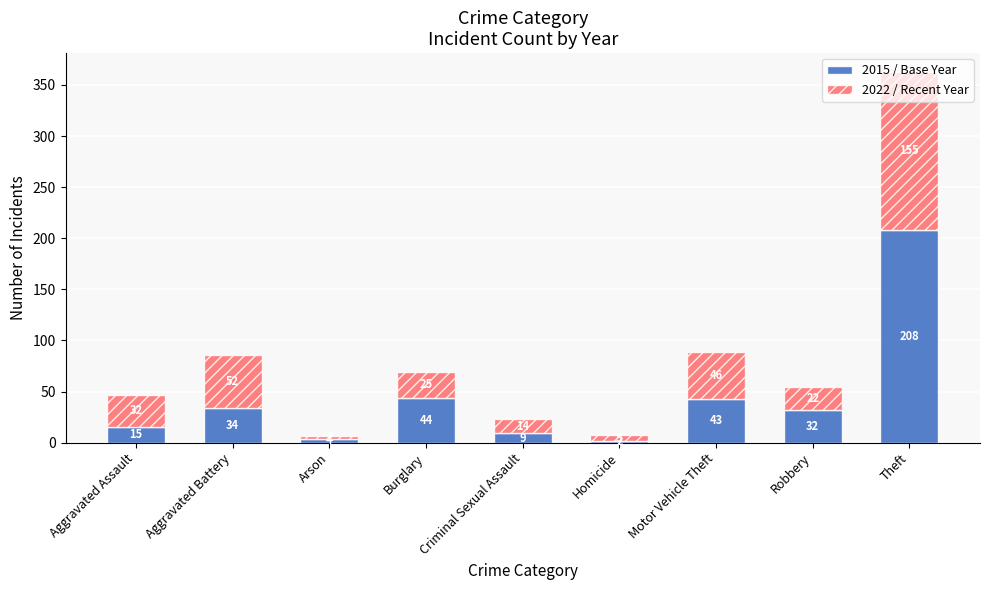

Does the chart contain stacked bars?

Yes